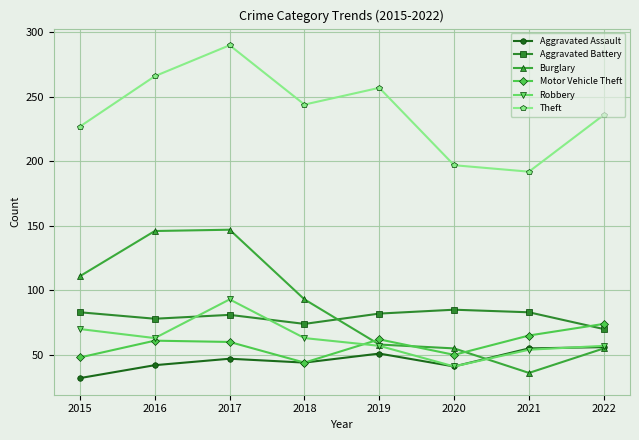

Where is the first local maximum for Robbery?

2017